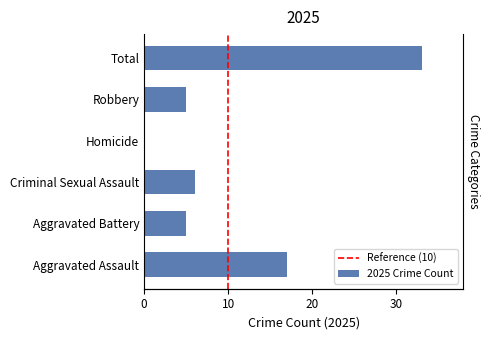

What is the approximate value at Total, to the nearest 10?

30